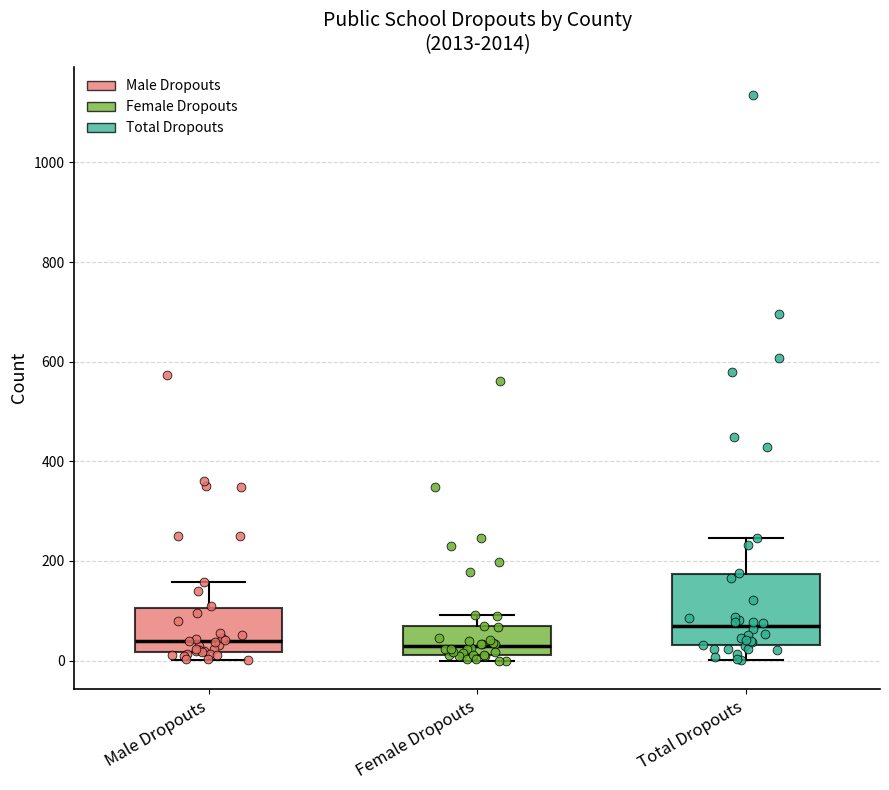

Where does the upper whisker of the box for Total Dropouts end on the y-axis? The values are not printed on the chart, so give them approximately, as read against the axis.

240